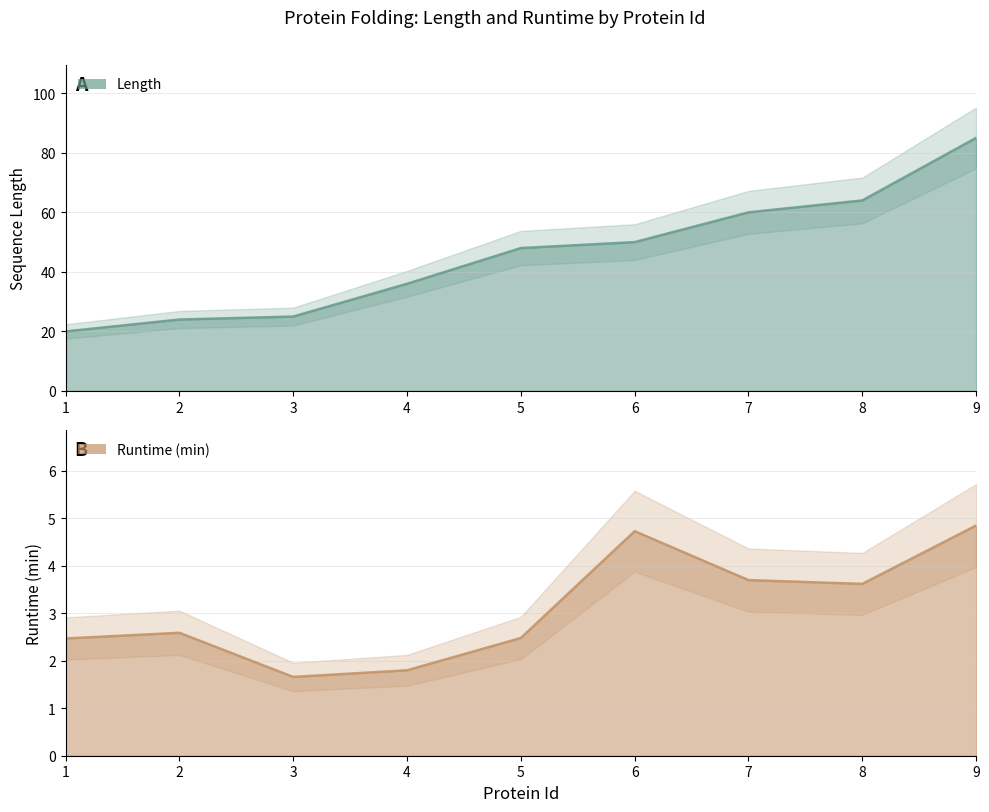

True or false: Runtime (min) and Length cross at least once.

False